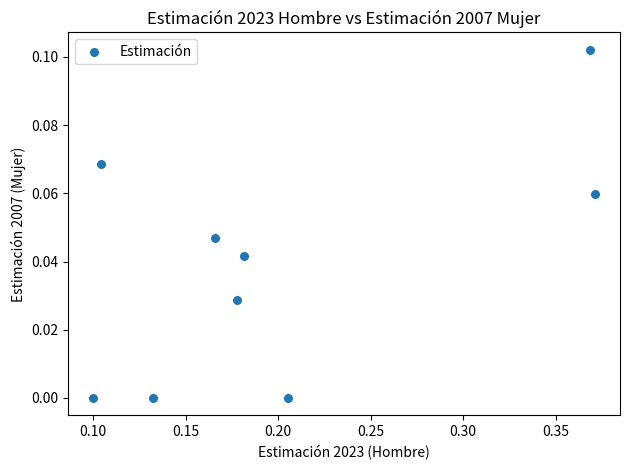

What is the range of X values (max minus min)?

0.3